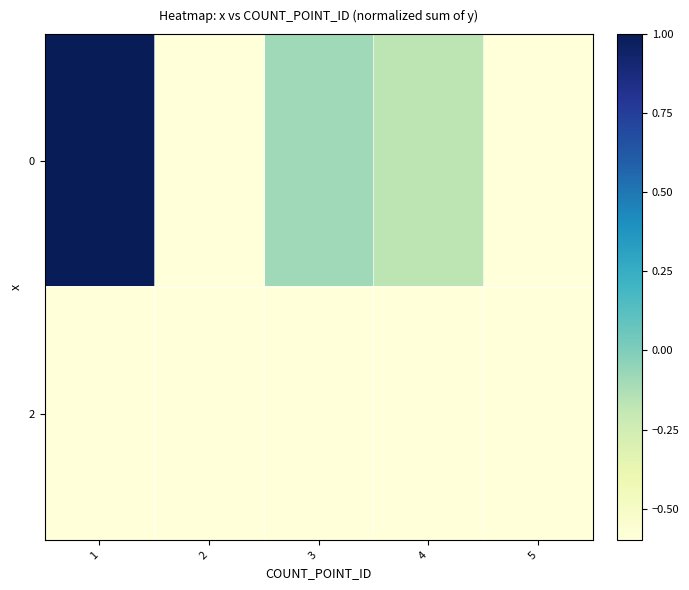

At which category is the sum across all series the highest?

1